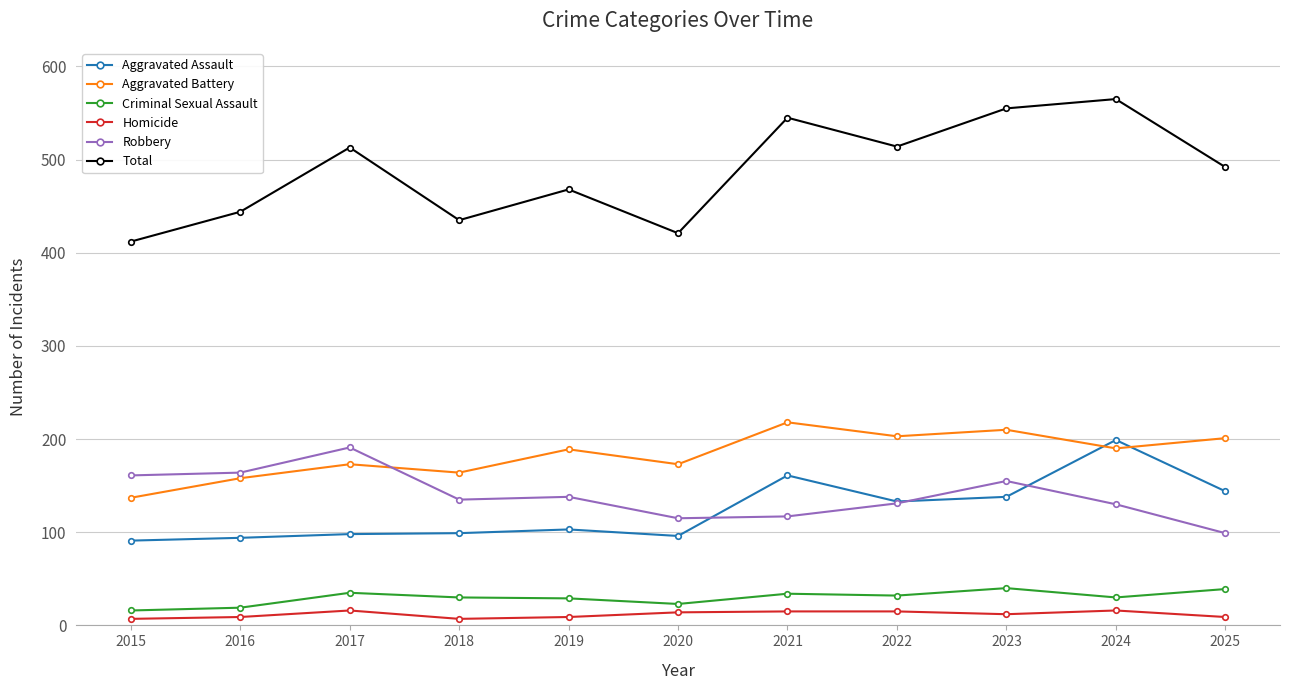

How many data points in Criminal Sexual Assault are less than 30?

4